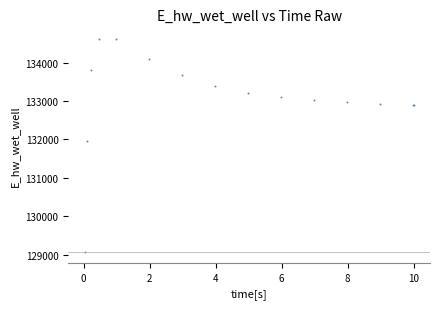

What Y value in the scatter plot is closest to 131840?

131960.9